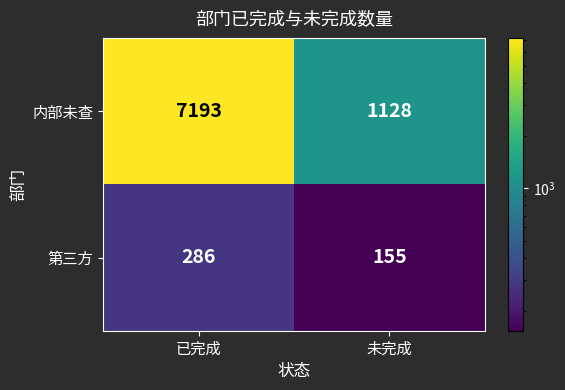

Reading left to right, what are all the values shown in this chart?

内部未查: 已完成=7193	未完成=1128
第三方: 已完成=286	未完成=155